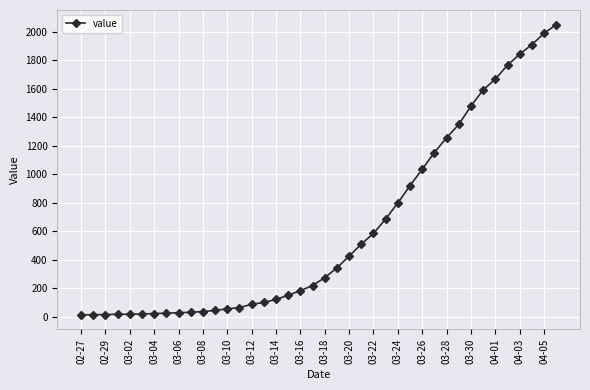

What is the value of the 5th point from the left?

17